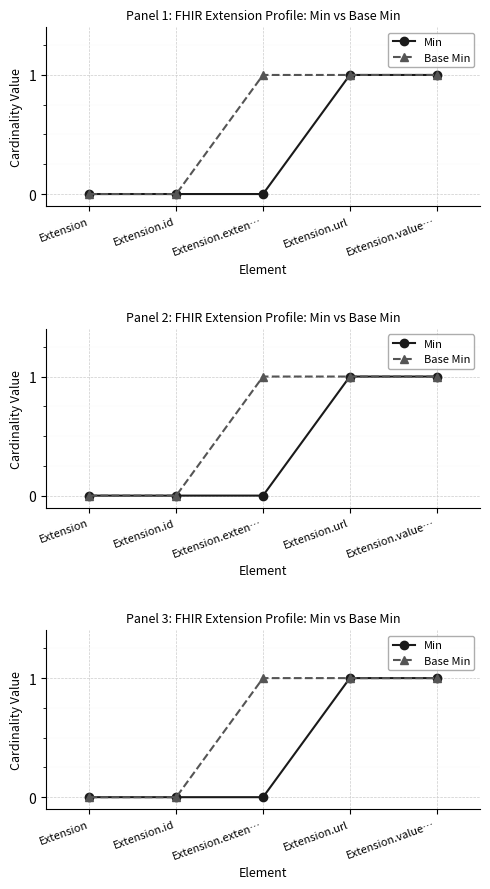

At which category is the sum across all series the highest?

Extension.url